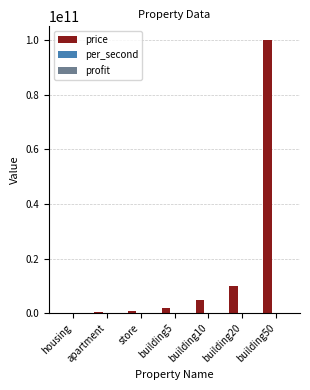

What is the average value of the price series?

16957142857